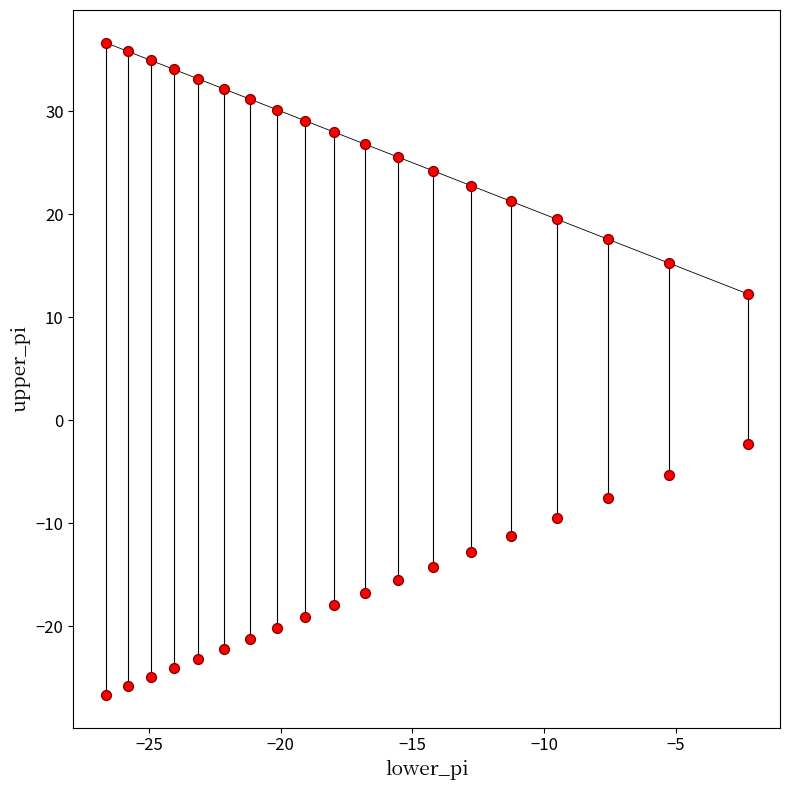

Count the number of points in this scatter plot.

38